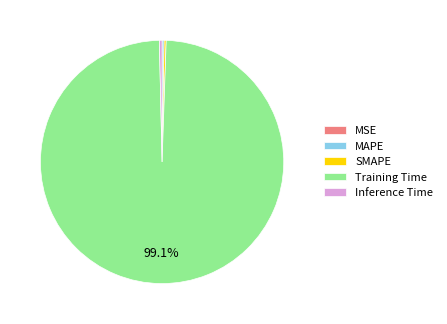

True or false: Training Time accounts for 99% of the total.

True